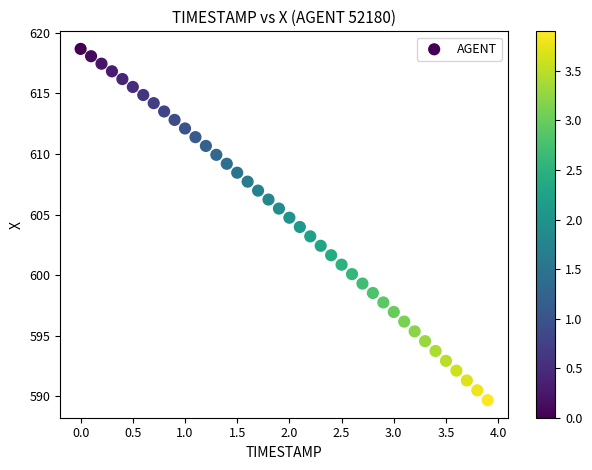

What is the range of Y values (max minus min)?

29.0